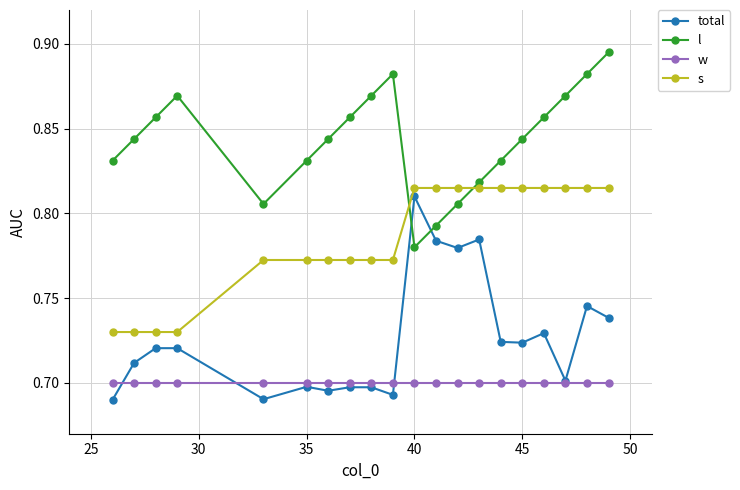

In l, how many points are lower than both neighbors (excluding endpoints)?

2